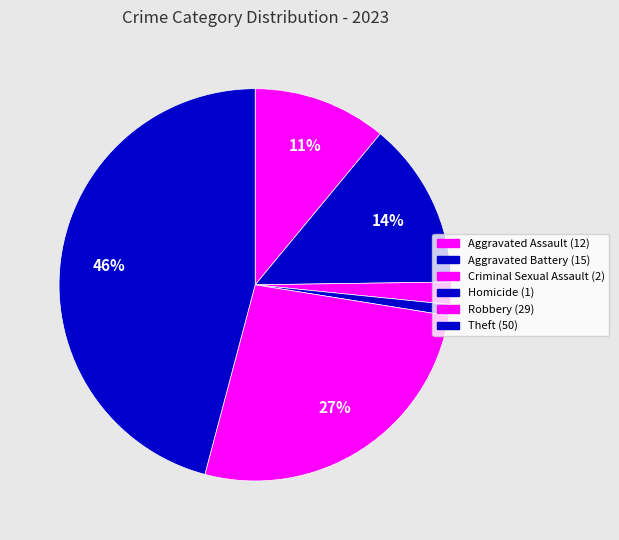

What is the smallest slice in the pie chart?

Homicide